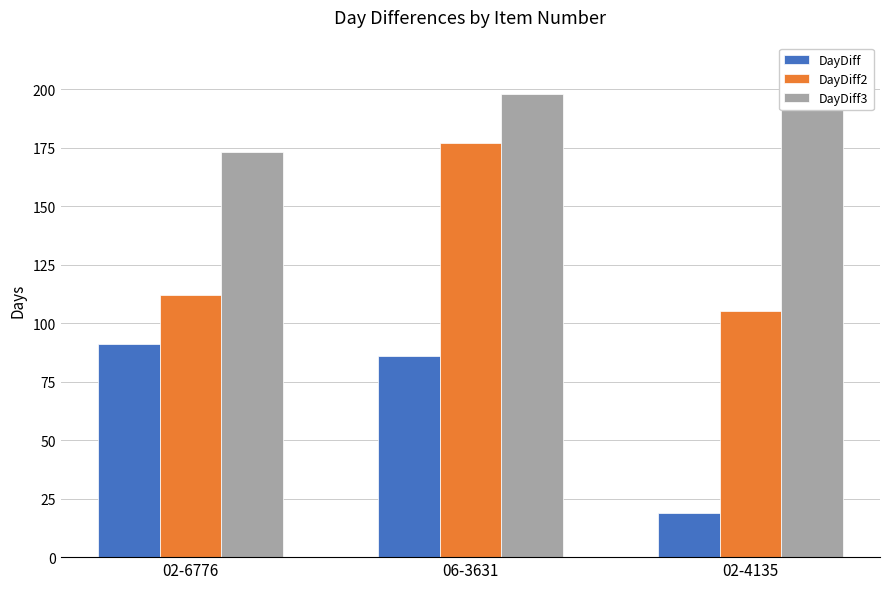

Is the value of DayDiff at 06-3631 greater than the value of DayDiff2 at 06-3631?

No